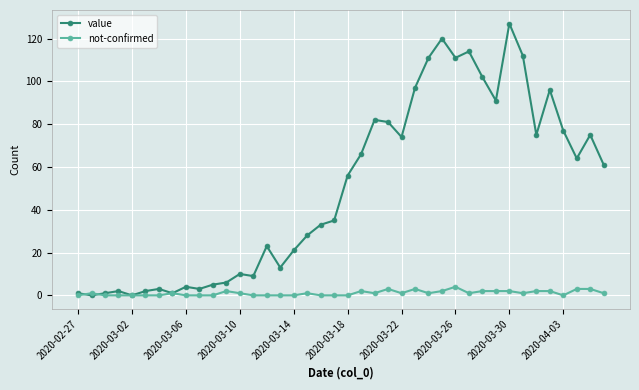

How many categories are shown in the chart?

40